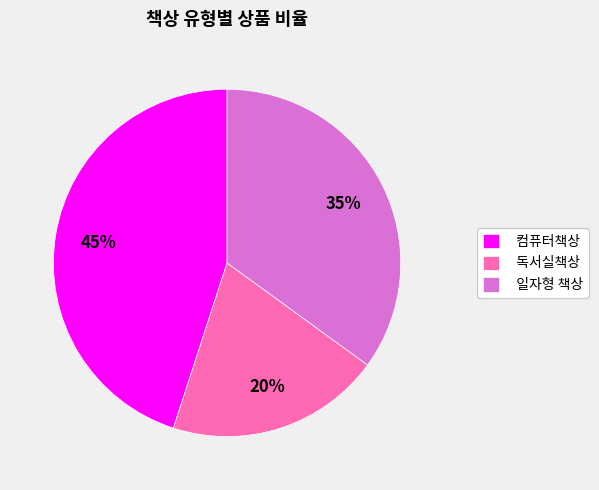

Is there any slice that represents more than half of the pie?

No